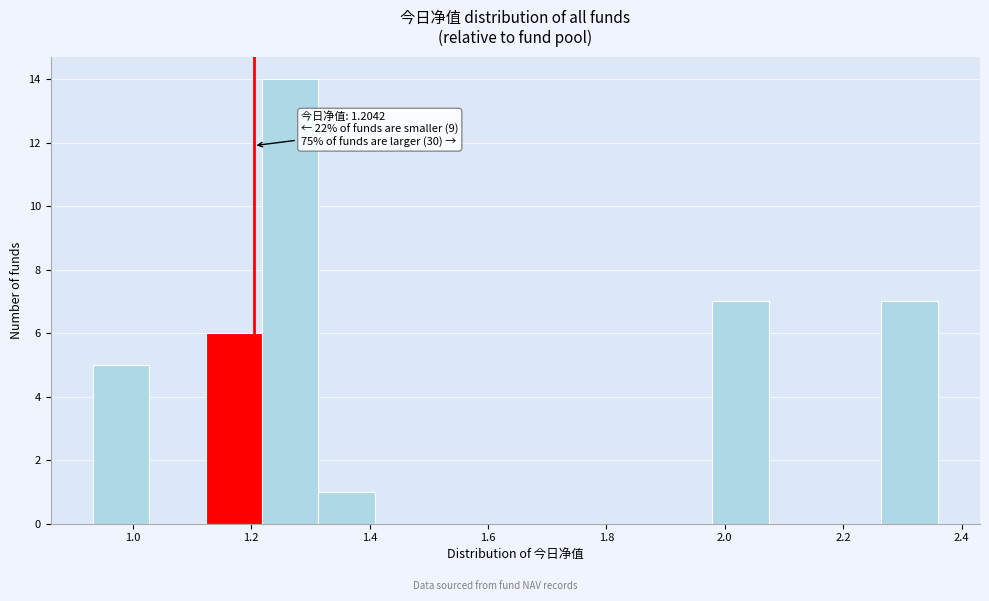

Which range on the x-axis has the tallest bar?

1.22 to 1.32